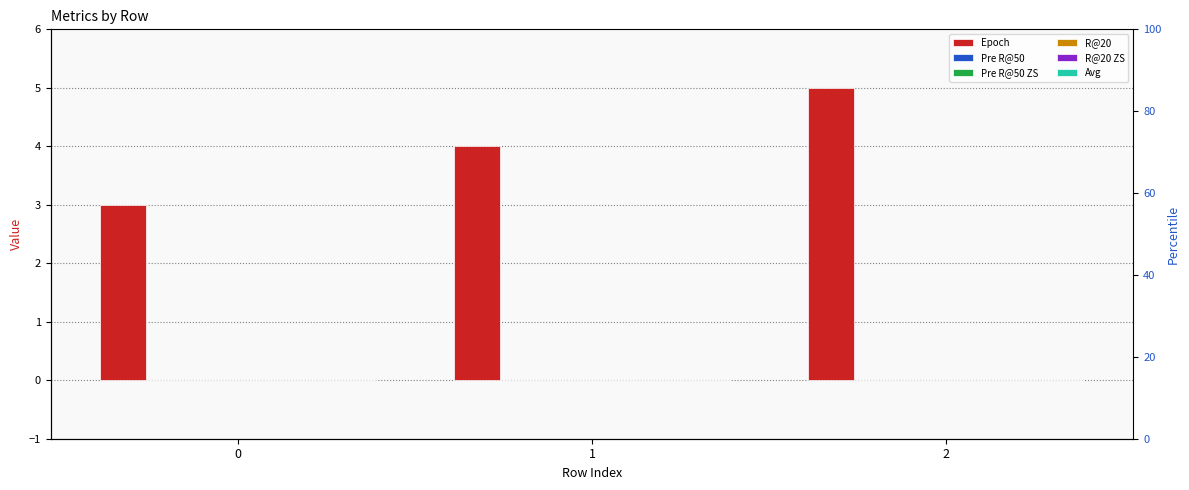

What are all the series names shown in the legend?

Epoch, Pre R@50, Pre R@50 ZS, R@20, R@20 ZS, Avg